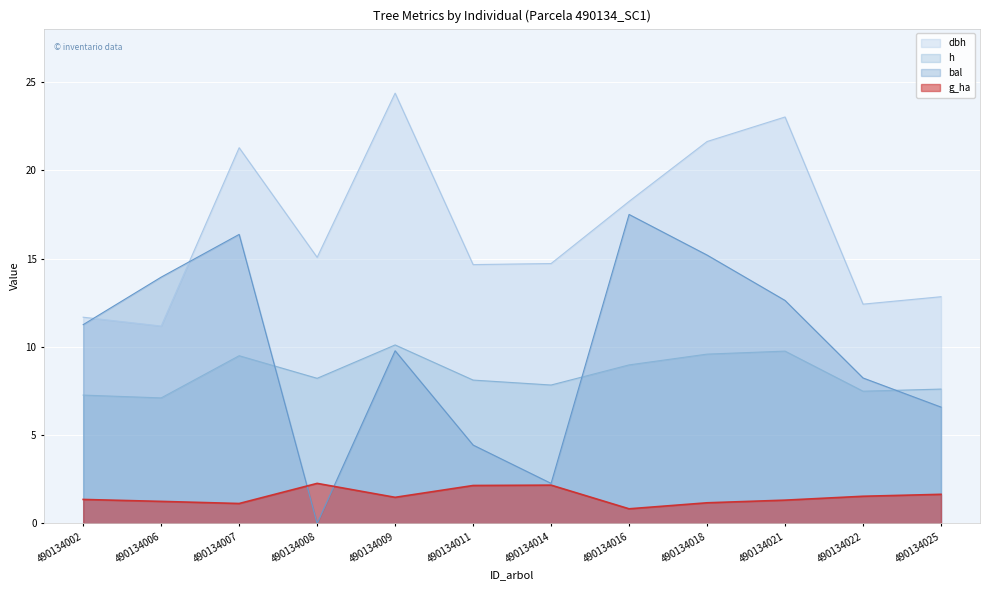

What is the difference between the maximum and minimum values in the g_ha series?

1.4